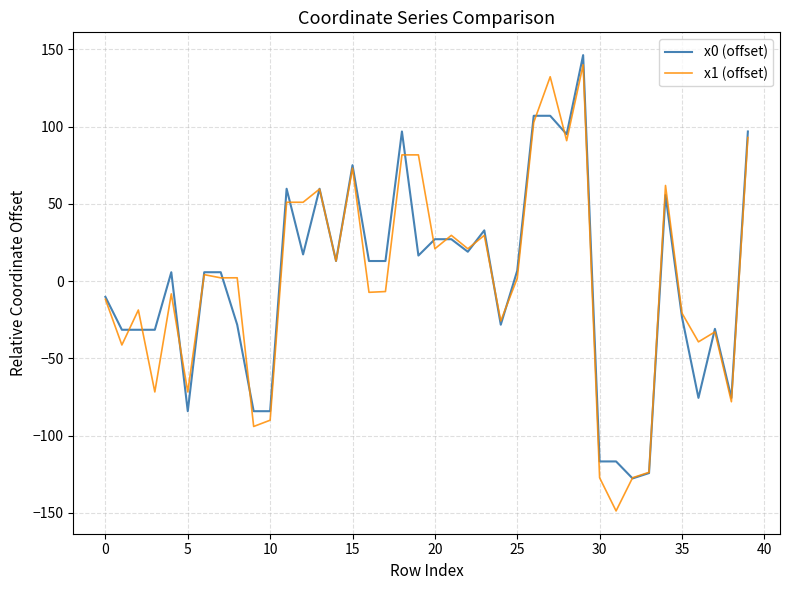

What is the lowest value of the x0 (offset) series?

-127.6